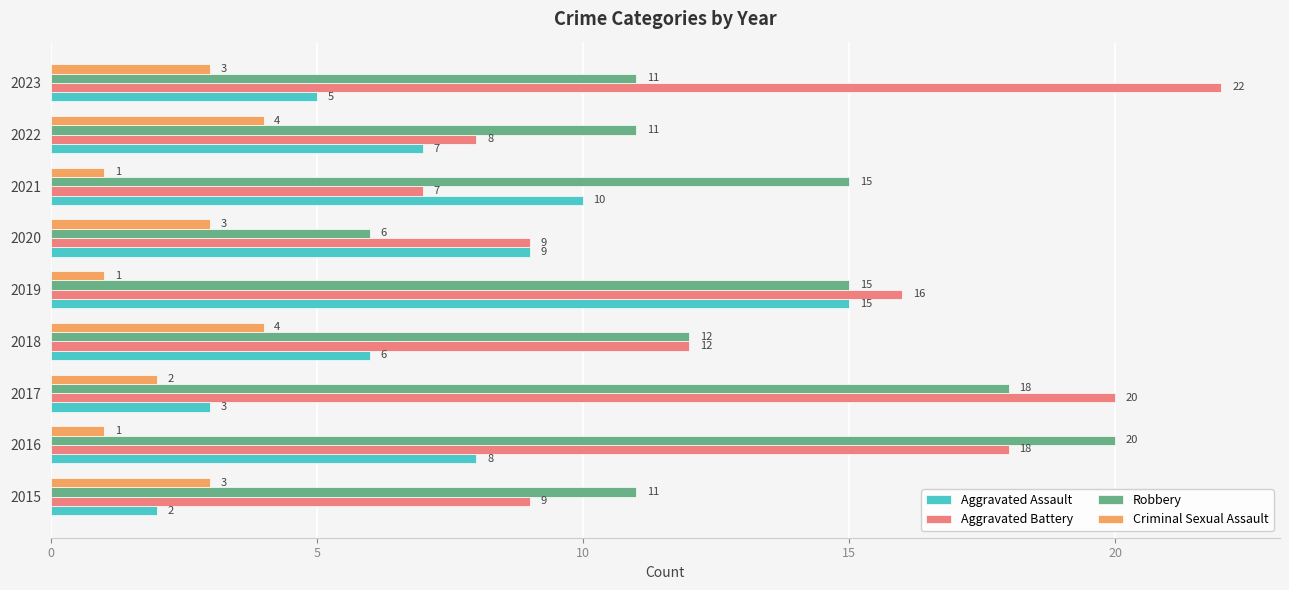

Which series changed the most between 2018 and 2021?

Aggravated Battery